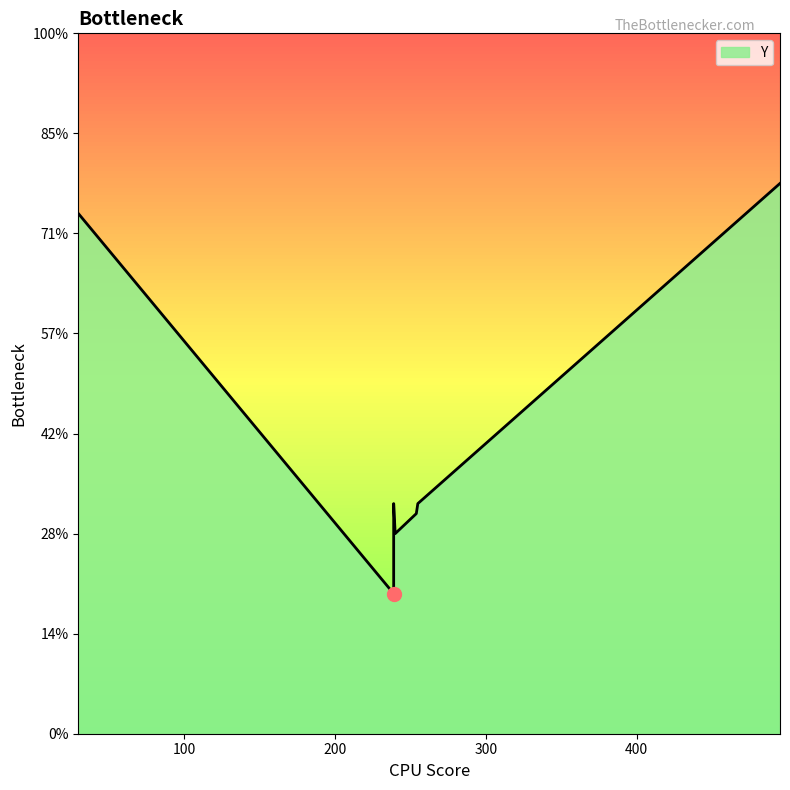

At which label does the data first exceed 253?

30